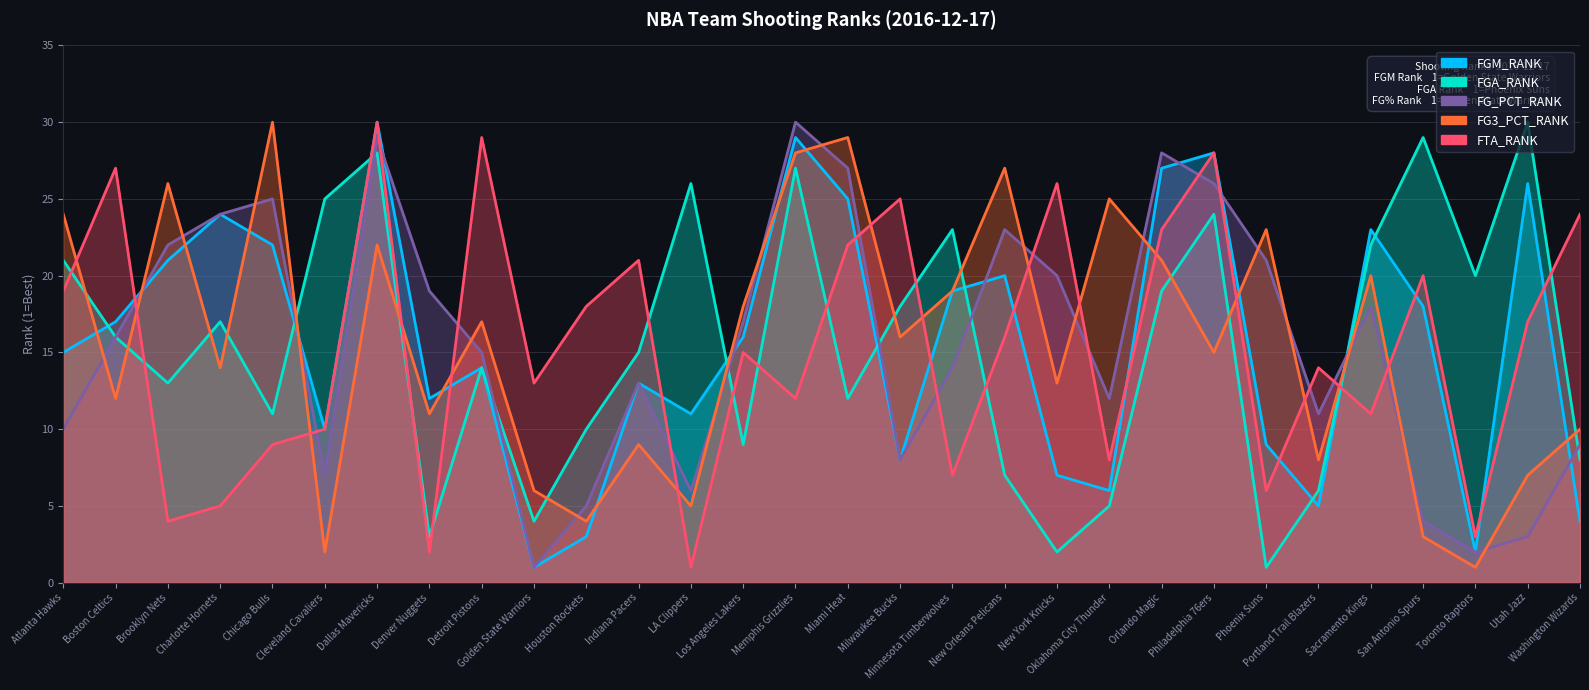

Rank the series at Golden State Warriors from lowest to highest value.

FGM_RANK, FG_PCT_RANK, FGA_RANK, FG3_PCT_RANK, FTA_RANK